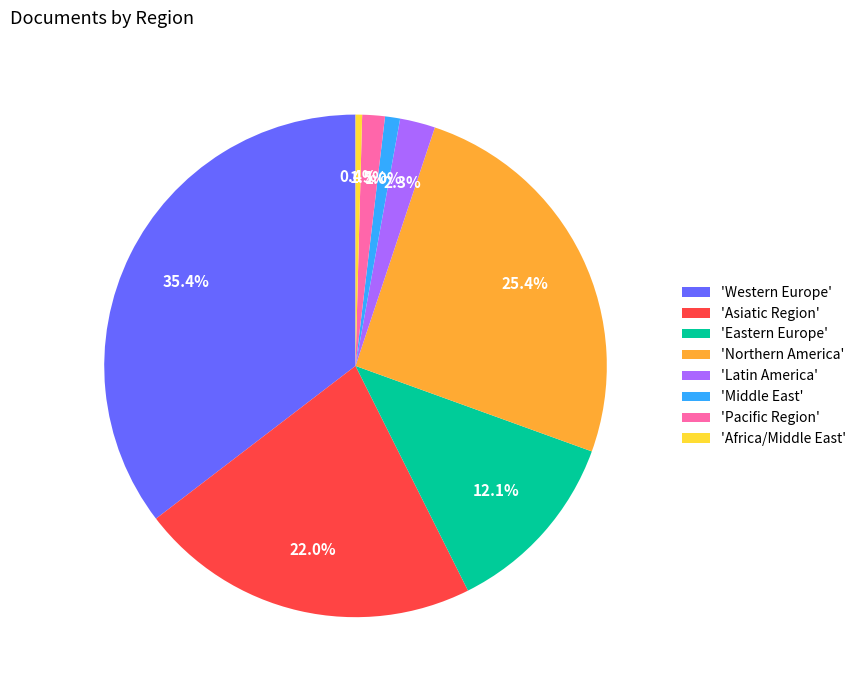

Which slice is the smallest?

'Africa/Middle East'